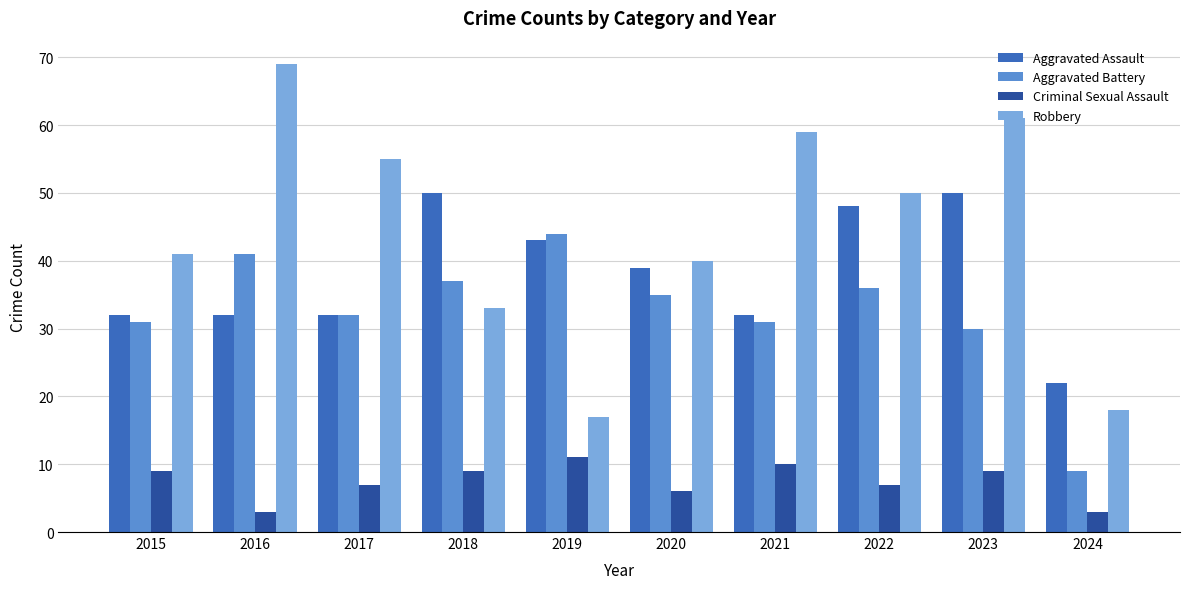

Rank the series at 2020 from highest to lowest value.

Robbery, Aggravated Assault, Aggravated Battery, Criminal Sexual Assault